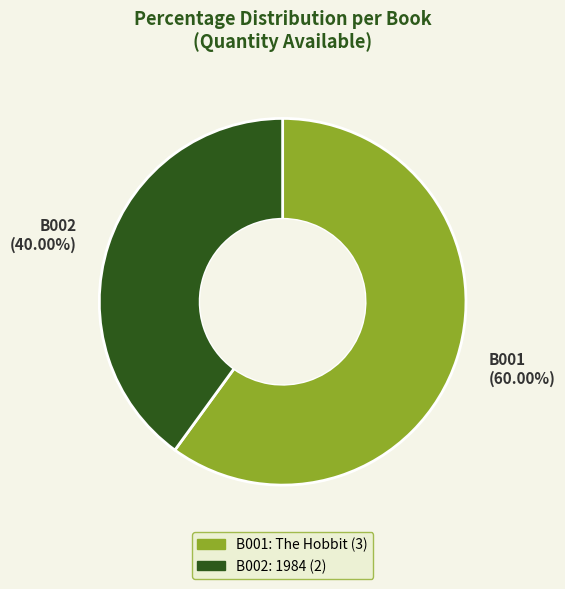

To the nearest percent, what is the difference between the largest and smallest slice percentages?

20%